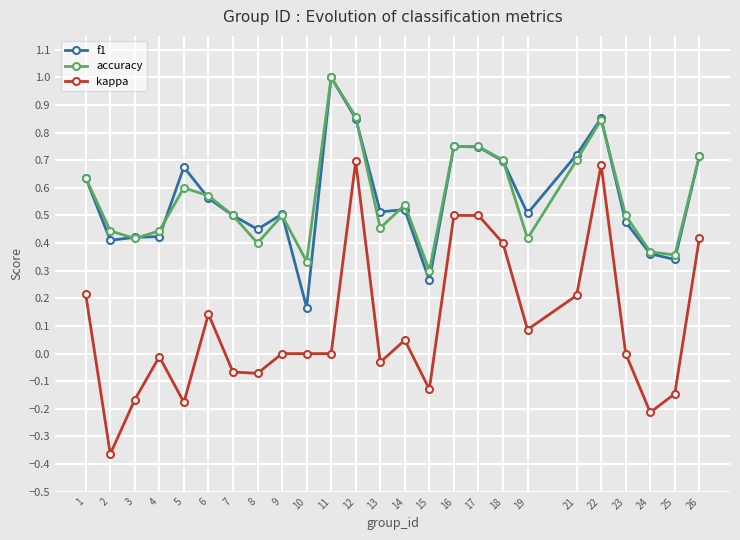

What is the greatest value displayed?

1.0